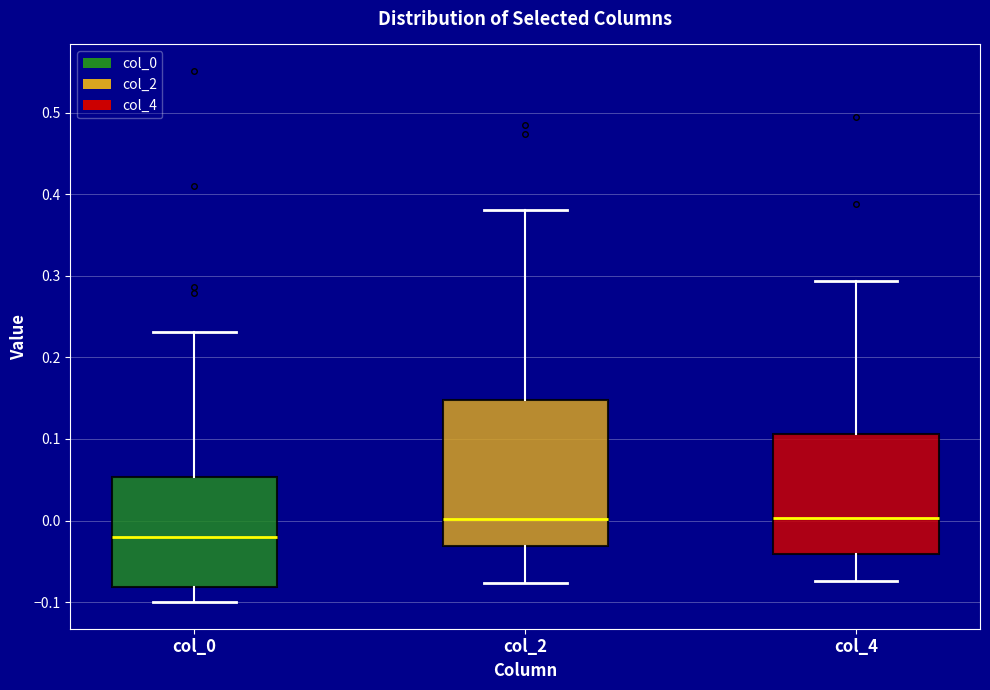

Where does the median line of the box for col_2 sit on the y-axis? The values are not printed on the chart, so give them approximately, as read against the axis.

0.00